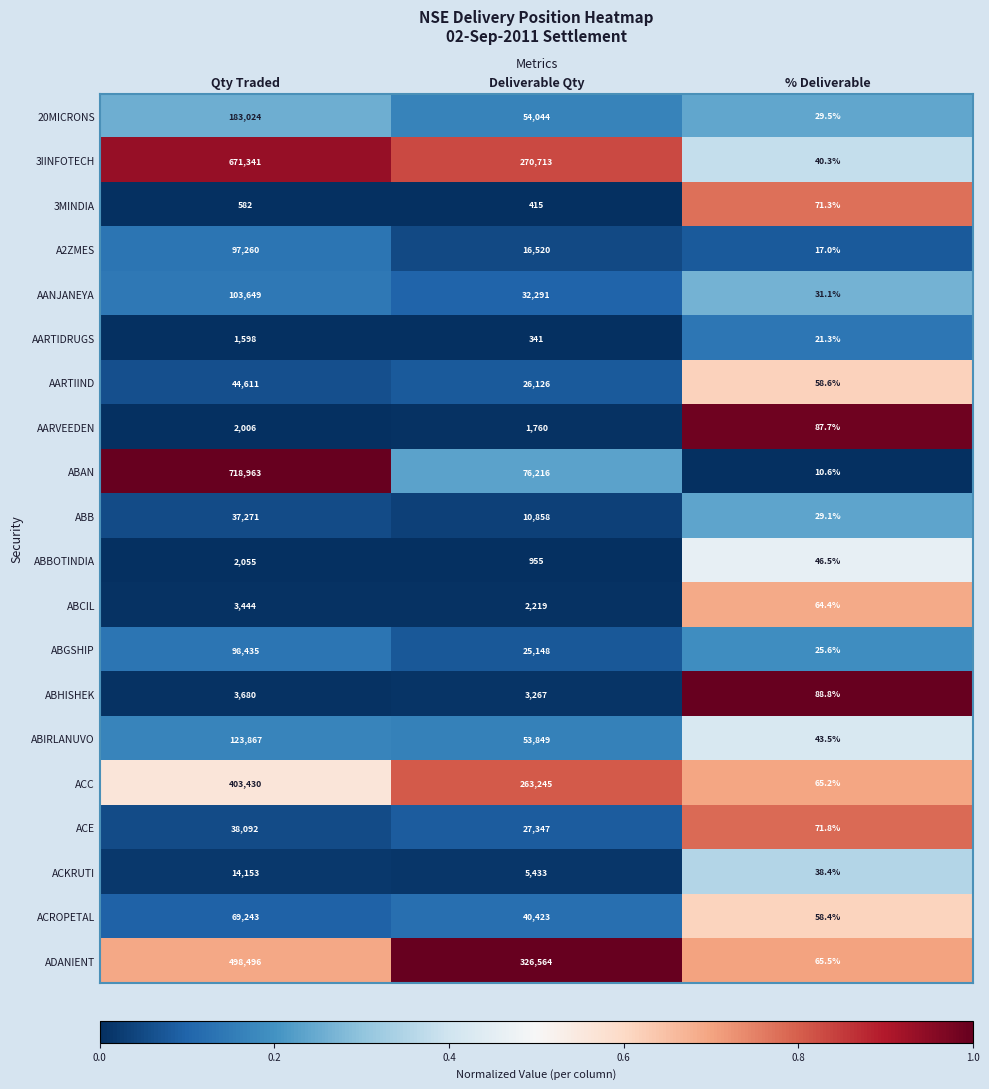

What is the difference between the A2ZMES values at % Deliverable and Qty Traded?

97243.0